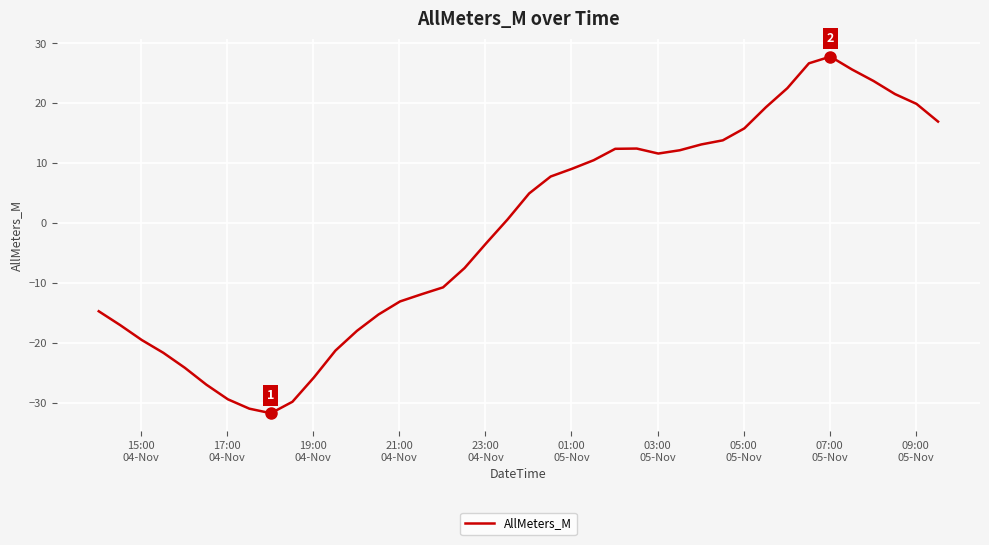

What is the difference between the second highest and minimum values?

58.4